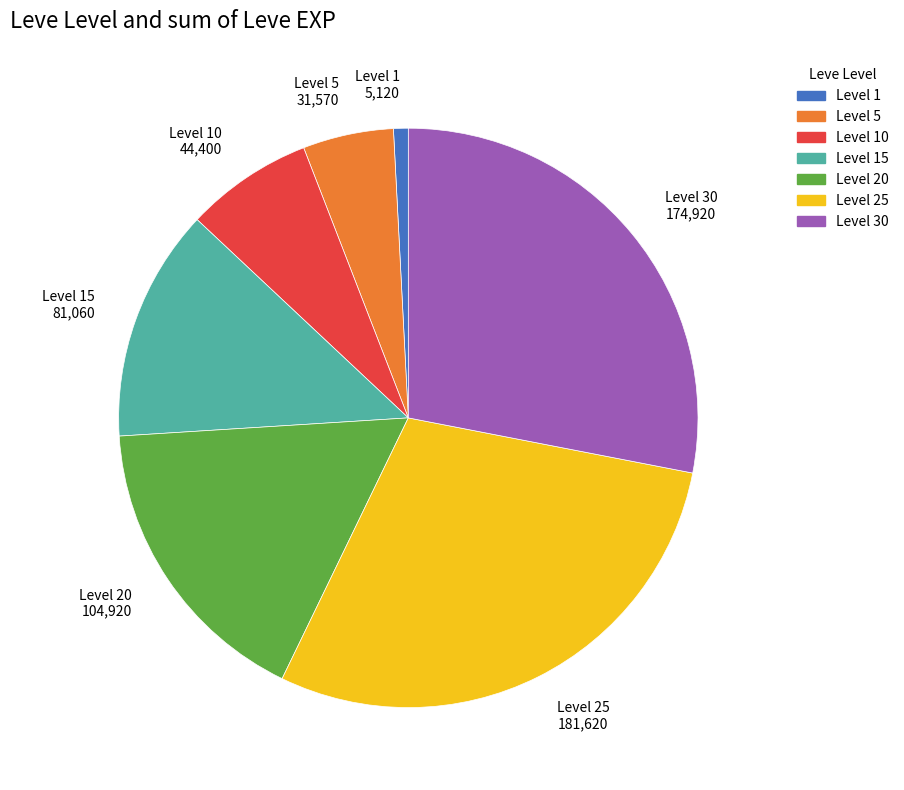

How many slices are in this pie chart?

7